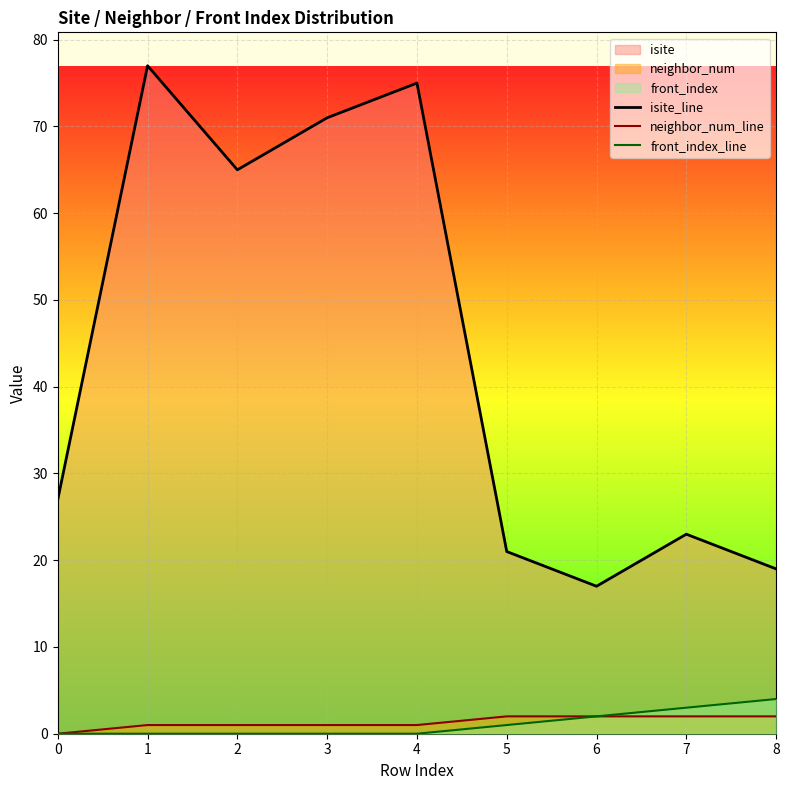

The value of neighbor_num_line at 0 is 0. True or false?

True